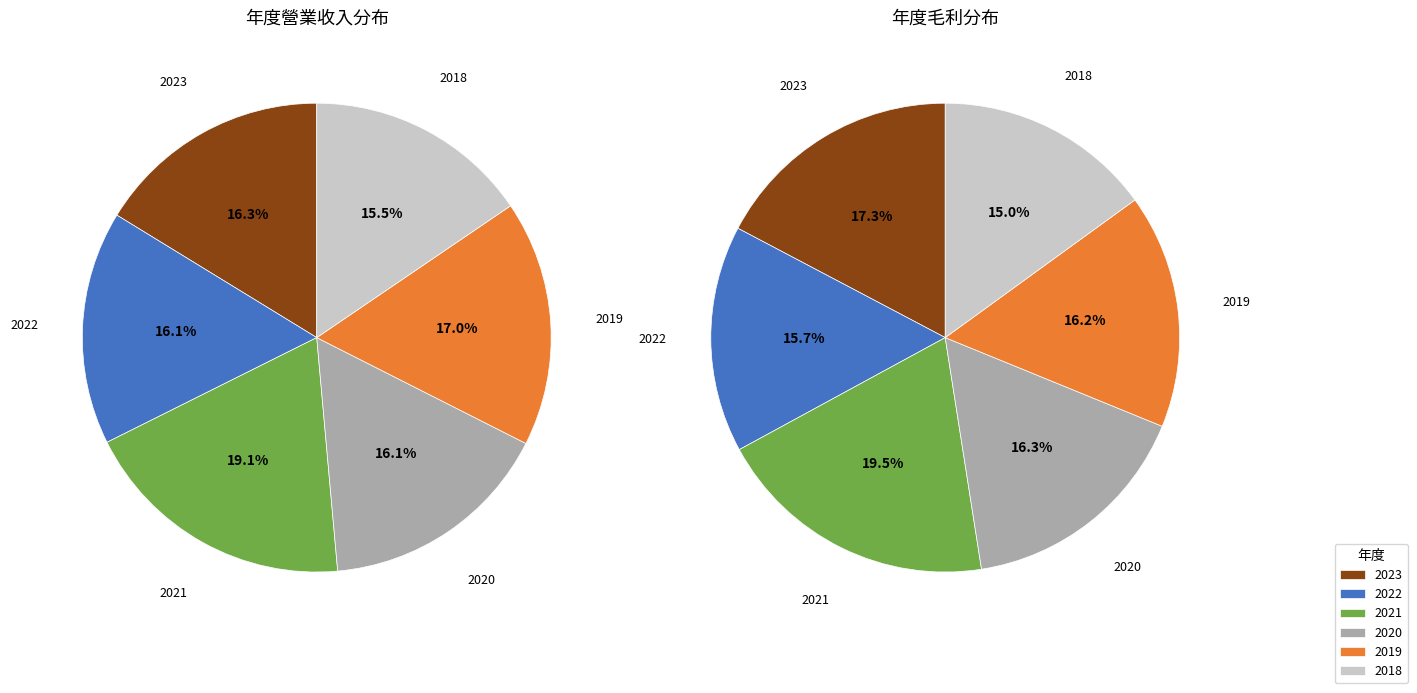

Is it true that 2021 is 19% of the pie?

True